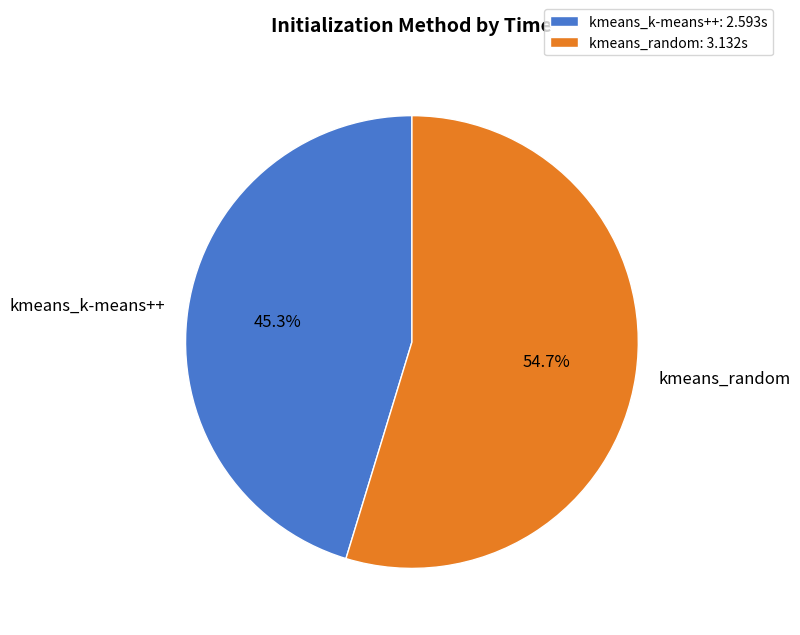

Rank the categories by value from lowest to highest.

kmeans_k-means++, kmeans_random